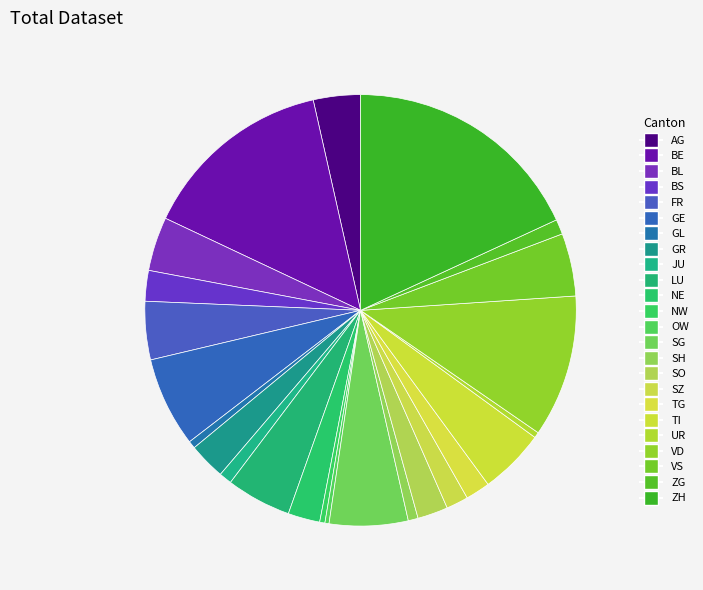

Does UR represent more than half of the total?

No